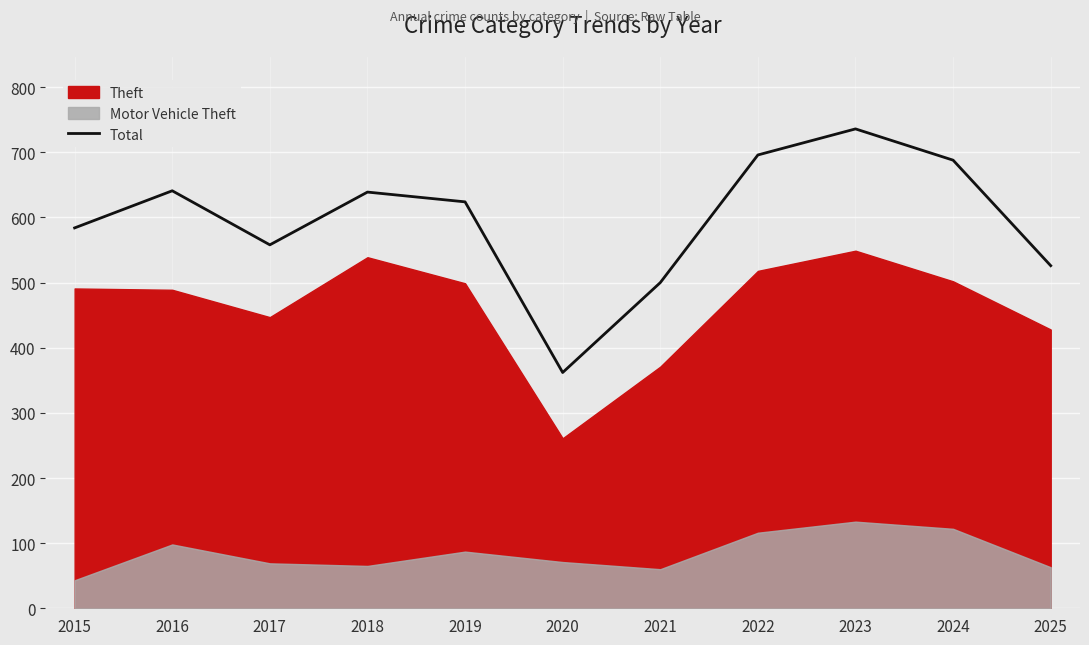

How many data points are less than 624?

5